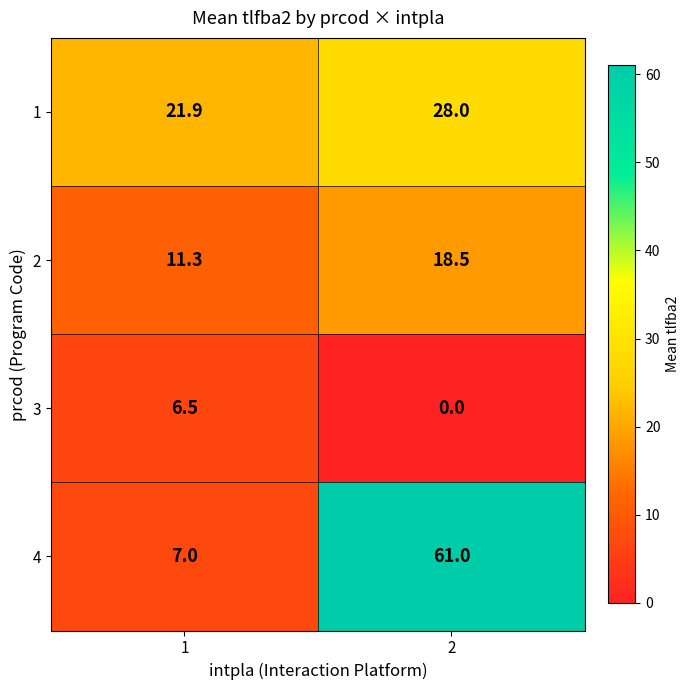

True or false: 1 has a value of 12.3 at 1.

False